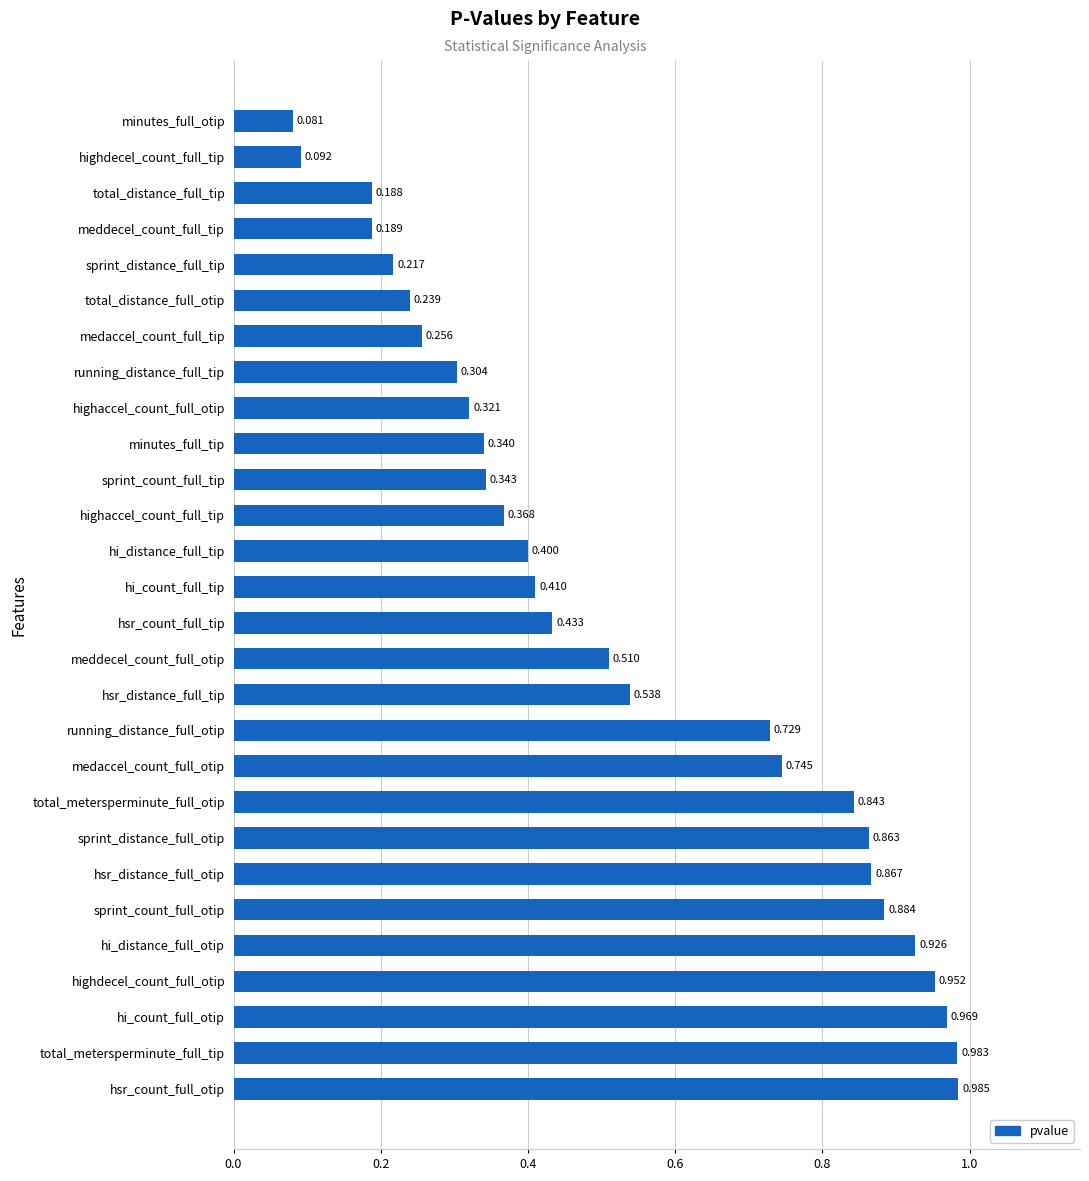

Rank the categories by value from lowest to highest.

minutes_full_otip, highdecel_count_full_tip, total_distance_full_tip, meddecel_count_full_tip, sprint_distance_full_tip, total_distance_full_otip, medaccel_count_full_tip, running_distance_full_tip, highaccel_count_full_otip, minutes_full_tip, sprint_count_full_tip, highaccel_count_full_tip, hi_distance_full_tip, hi_count_full_tip, hsr_count_full_tip, meddecel_count_full_otip, hsr_distance_full_tip, running_distance_full_otip, medaccel_count_full_otip, total_metersperminute_full_otip, sprint_distance_full_otip, hsr_distance_full_otip, sprint_count_full_otip, hi_distance_full_otip, highdecel_count_full_otip, hi_count_full_otip, total_metersperminute_full_tip, hsr_count_full_otip